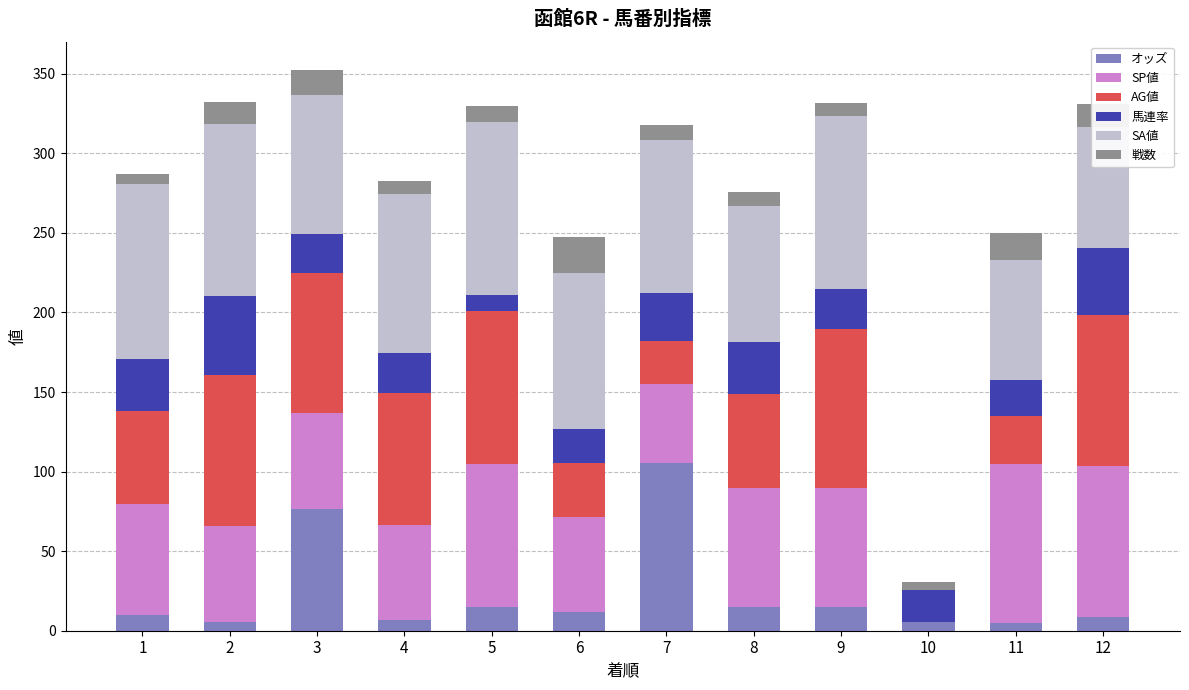

What is the total value across all series at 6?

247.6